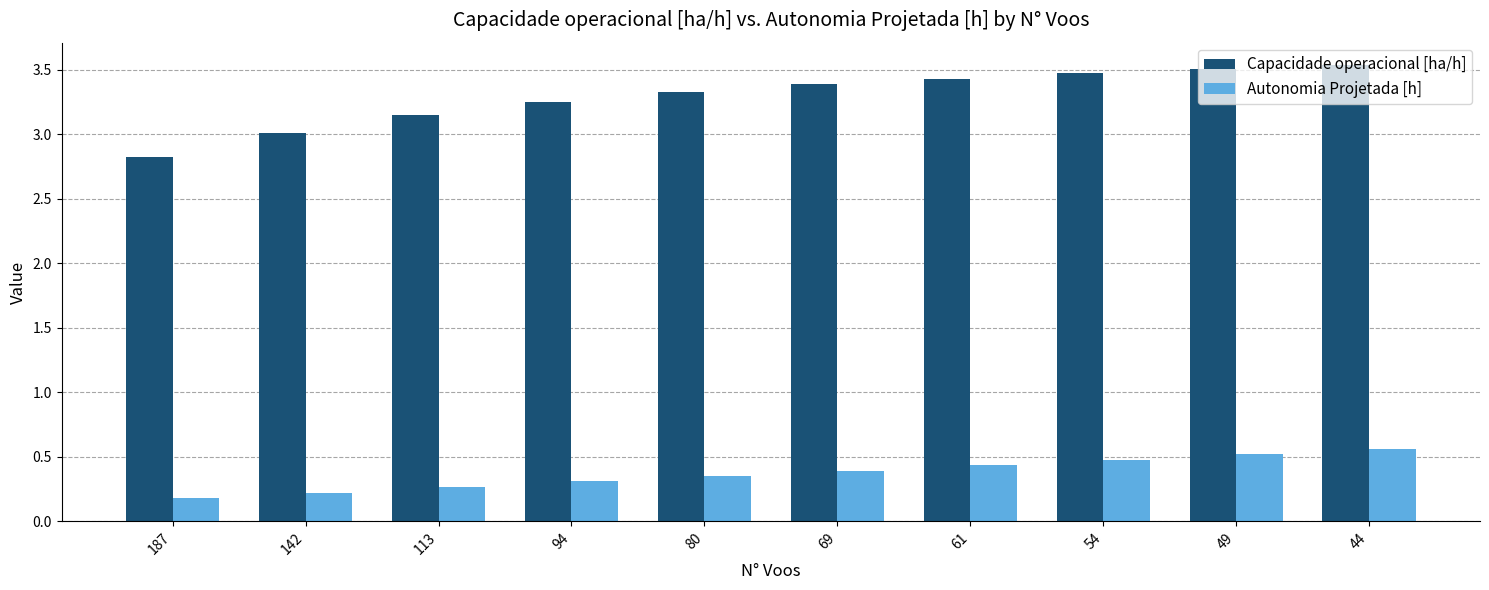

Where is Autonomia Projetada [h] nearest to the value 0?

187